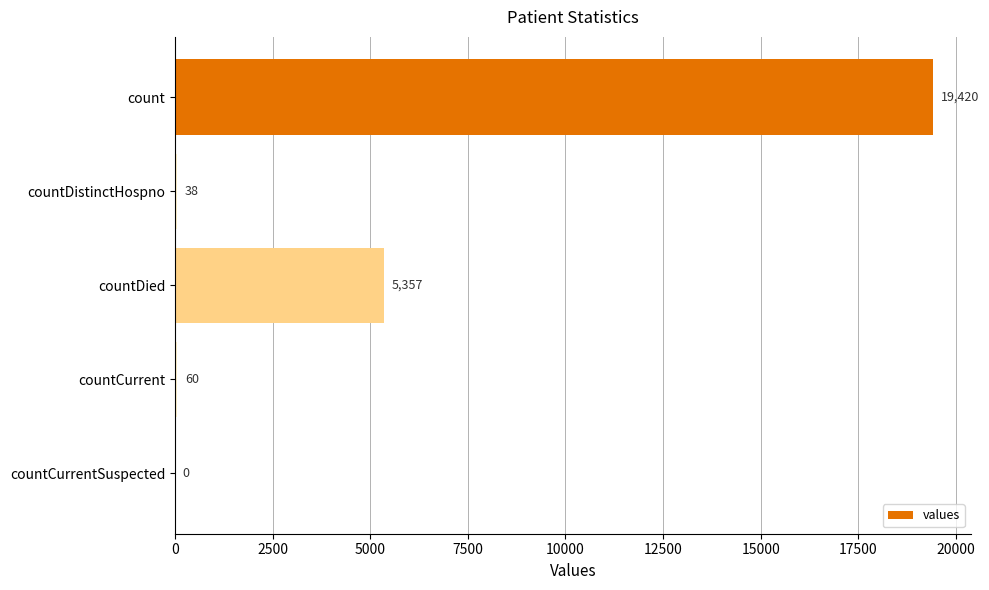

Is it true that the value at countDied is 9625?

False